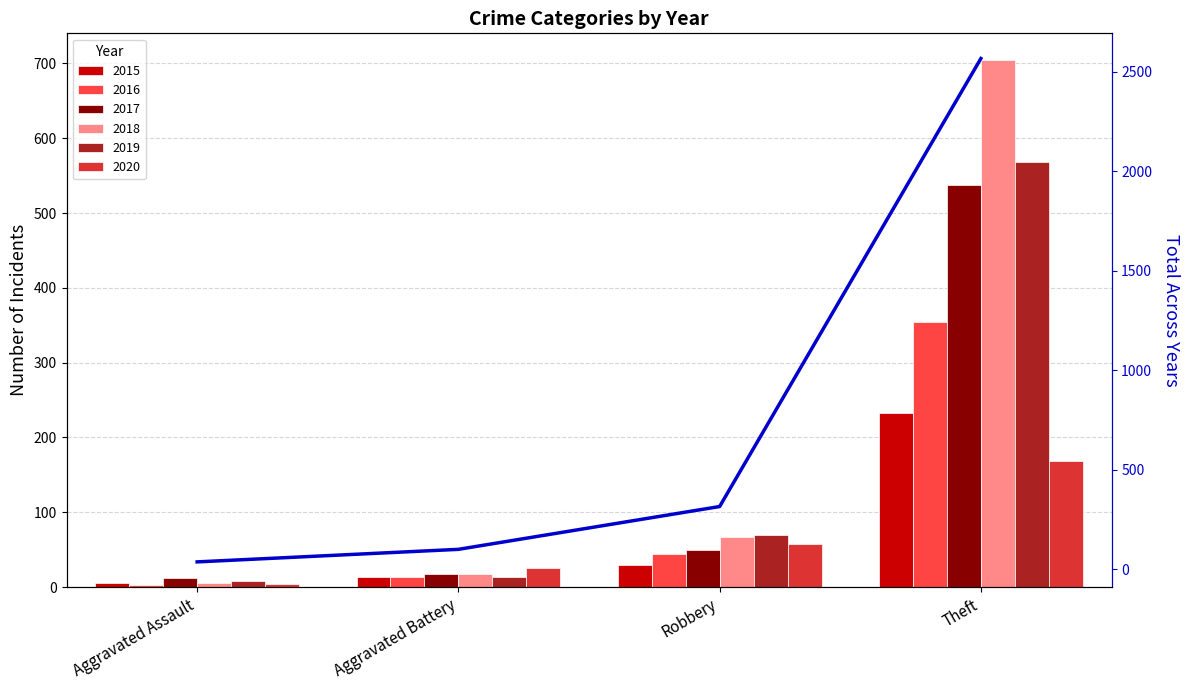

Between Robbery and Theft, which series saw the biggest shift?

2018